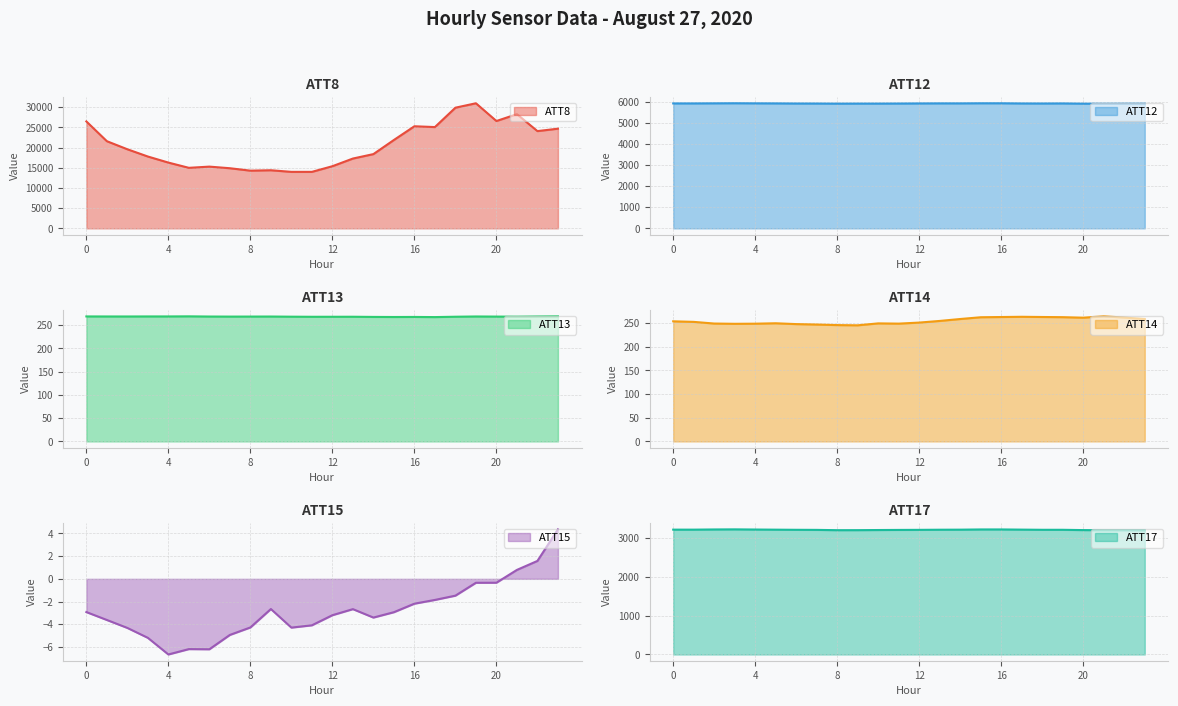

What are all the series names shown in the legend?

ATT8, ATT12, ATT13, ATT14, ATT15, ATT17